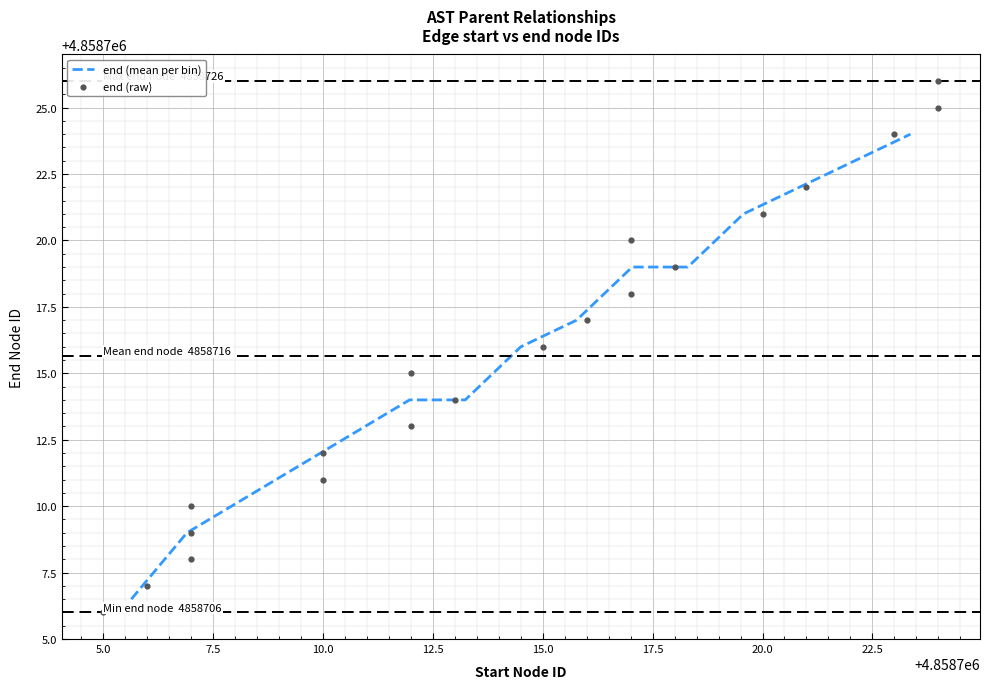

Between 4858710 and 4858706, which is larger?

4858710